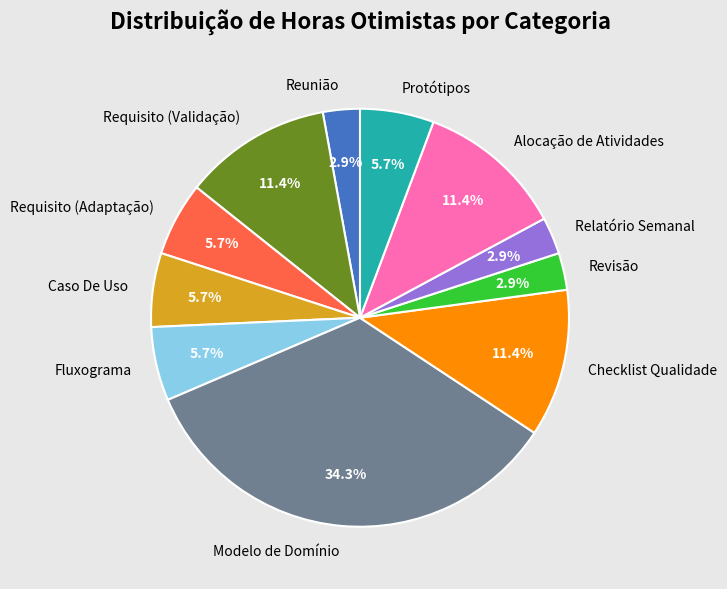

Which category has the biggest portion of the pie?

Modelo de Domínio